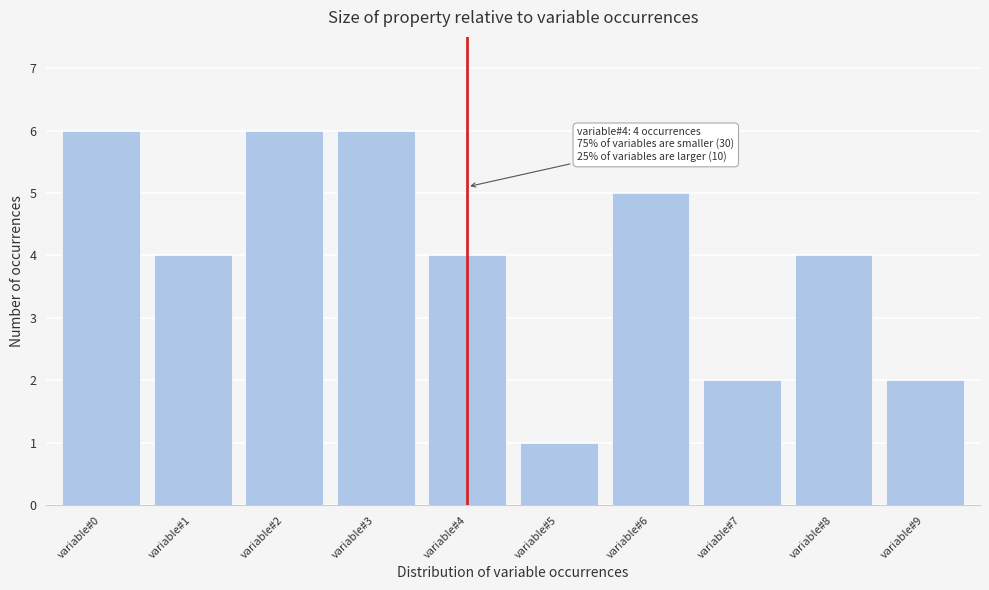

Reading left to right, extract all data points from this chart.

6	4	6	6	4	1	5	2	4	2